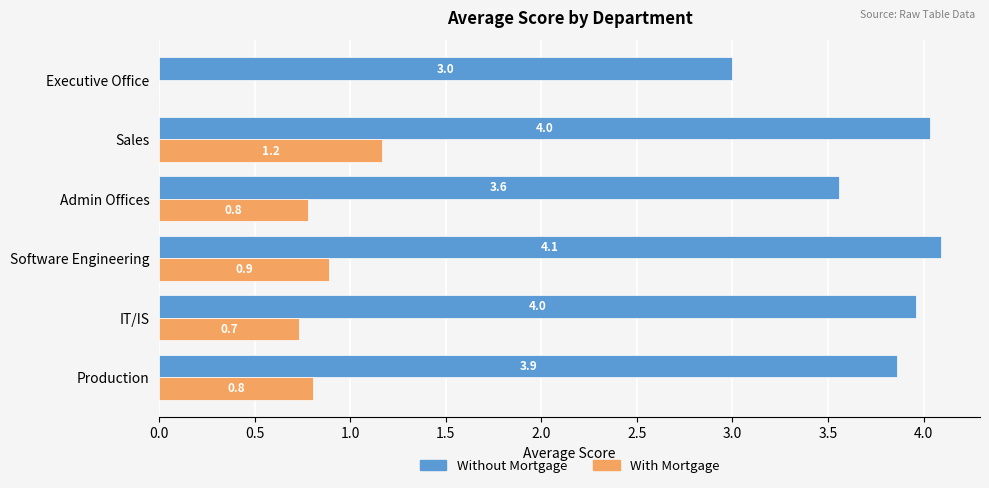

Is the value of With Mortgage at Admin Offices greater than the value of Without Mortgage at Production?

No